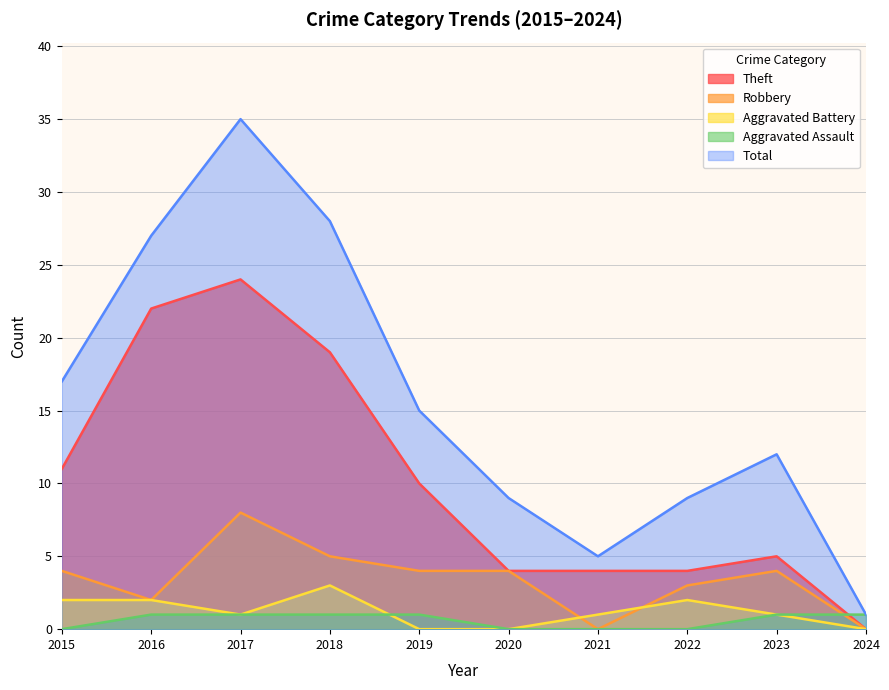

What is the total value across all series at 2024?

2